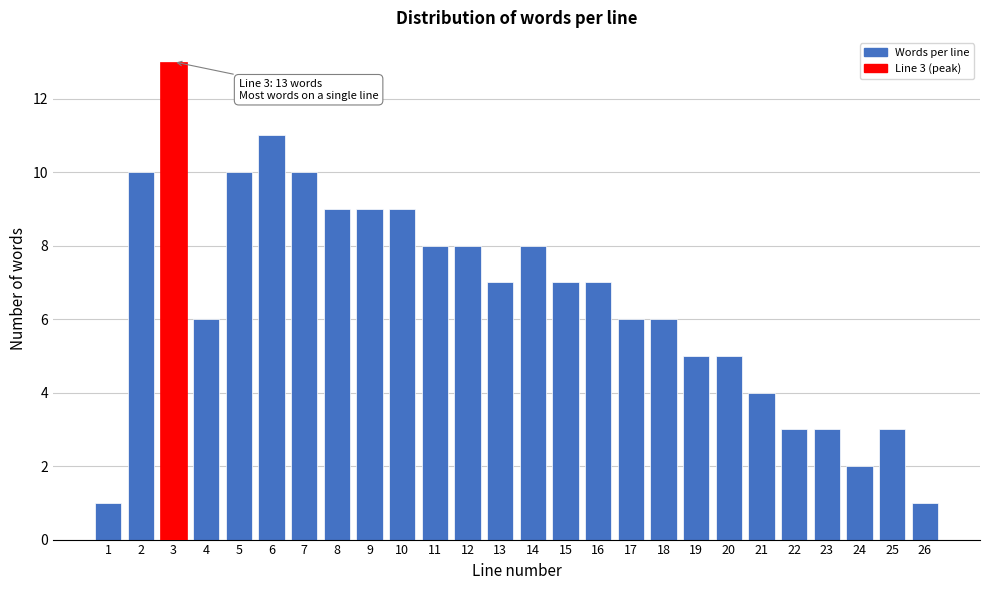

Reading right to left, what are all the values shown in this chart?

26=1	25=3	24=2	23=3	22=3	21=4	20=5	19=5	18=6	17=6	16=7	15=7	14=8	13=7	12=8	11=8	10=9	9=9	8=9	7=10	6=11	5=10	4=6	3=13	2=10	1=1